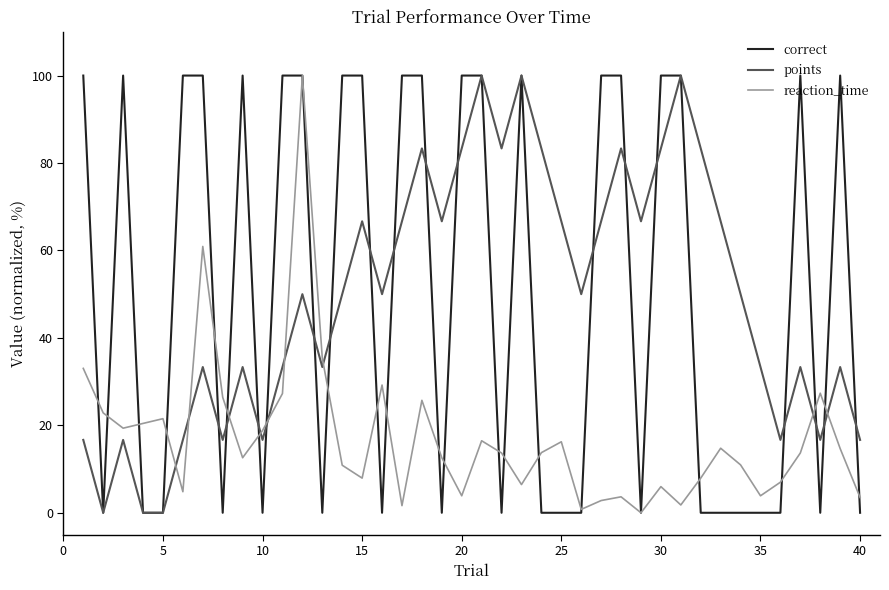

What is the maximum value for reaction_time?

100.0